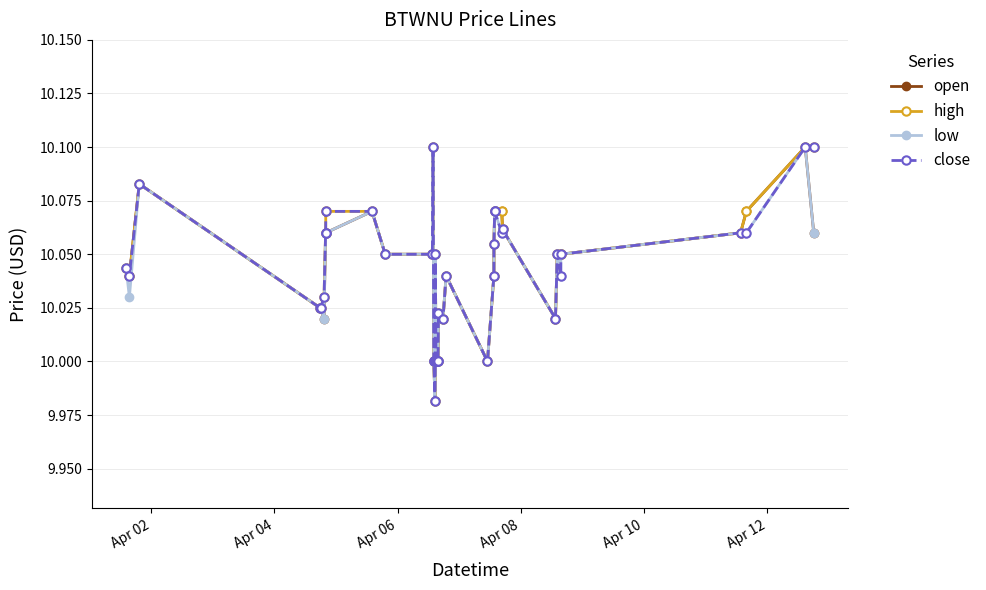

How many distinct data groups are displayed?

4